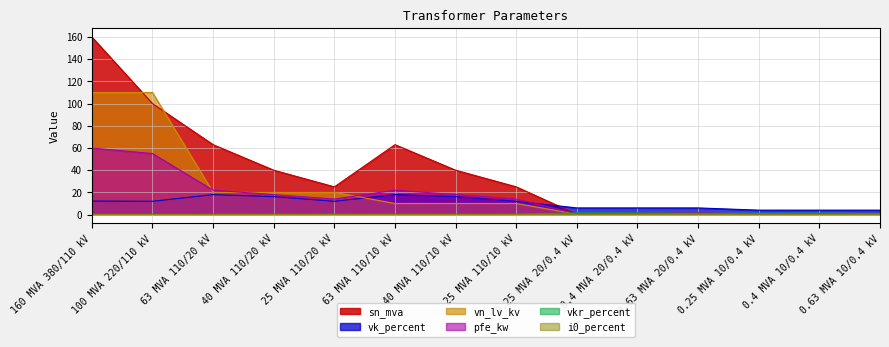

What is the label of the 3rd point from the right?

0.25 MVA 10/0.4 kV